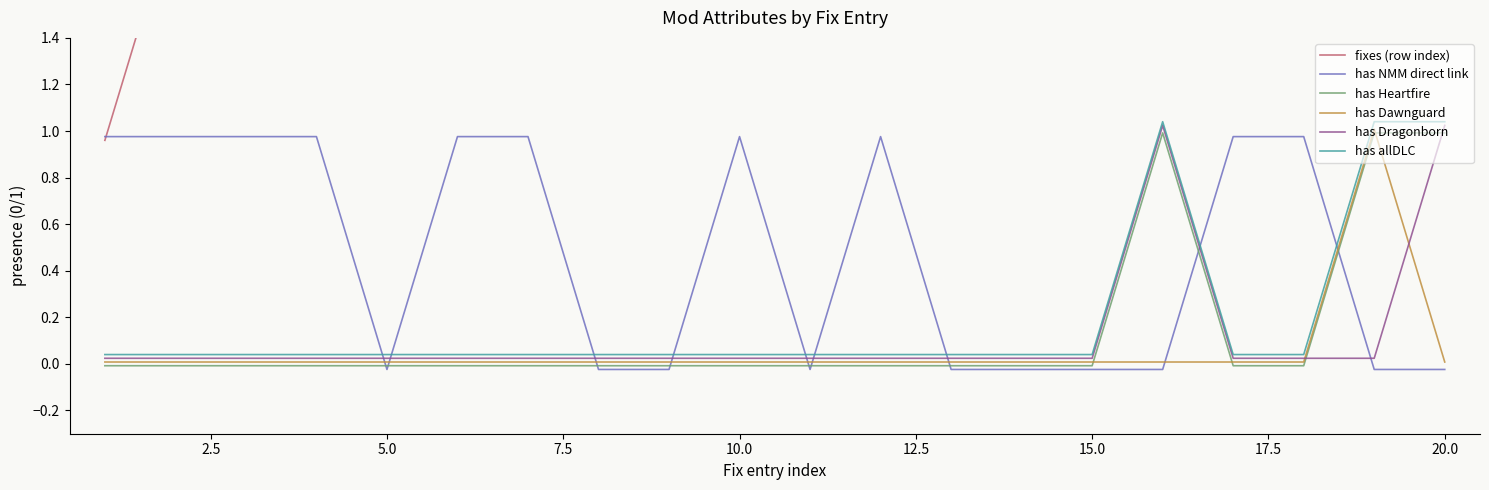

Between 17.5 and 11, which series saw the biggest shift?

fixes (row index)